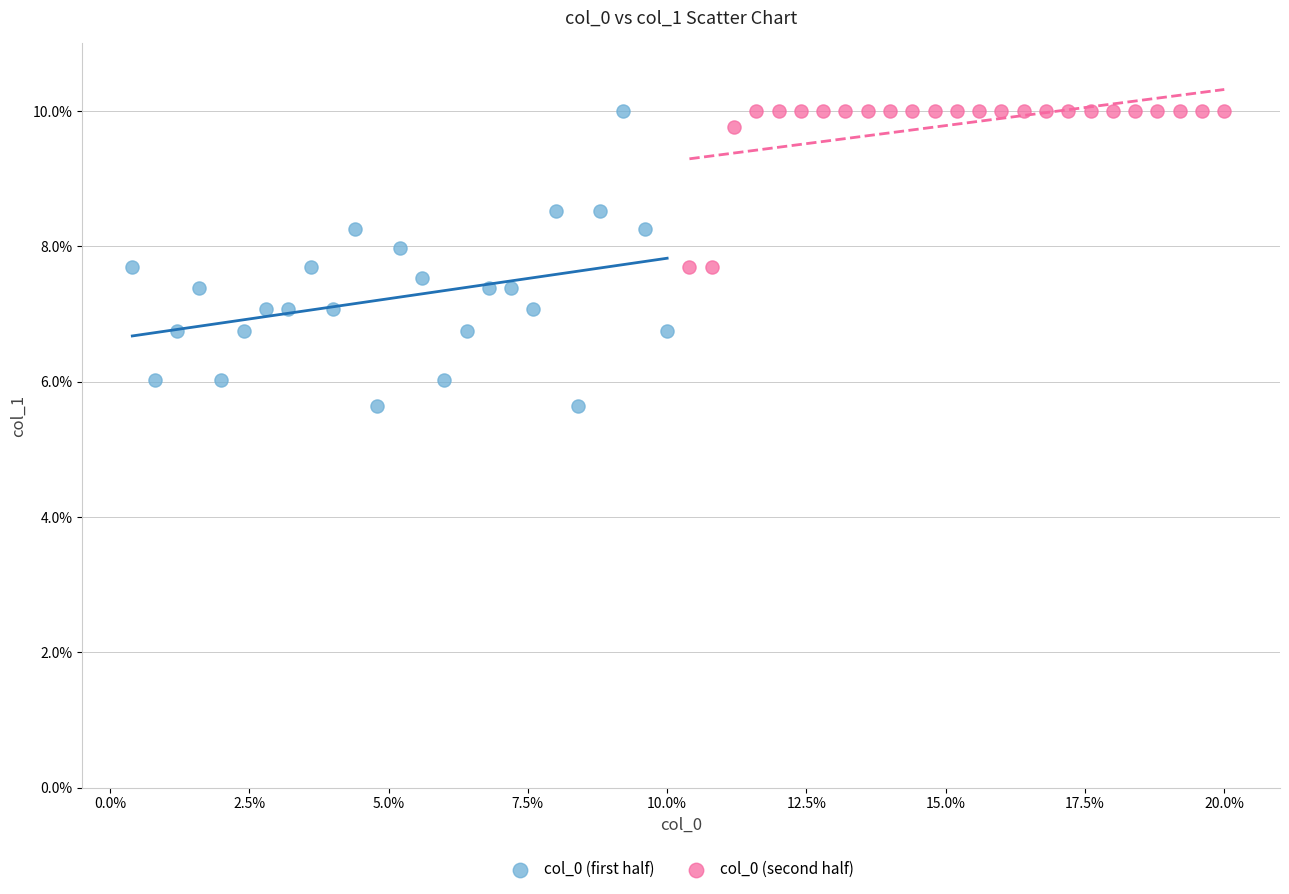

Which series reaches the minimum Y coordinate?

col_0 (first half)